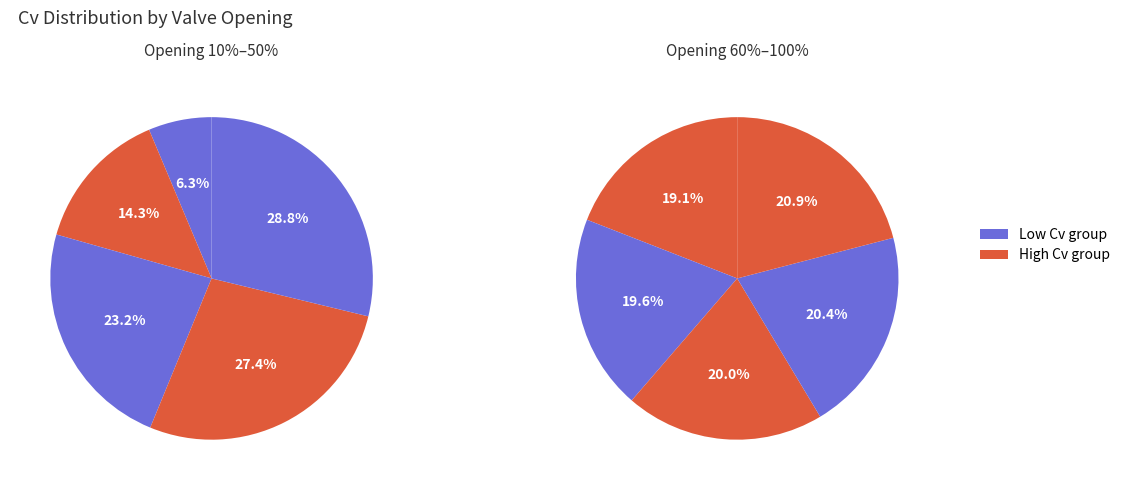

Does 30% represent more than half of the total?

No